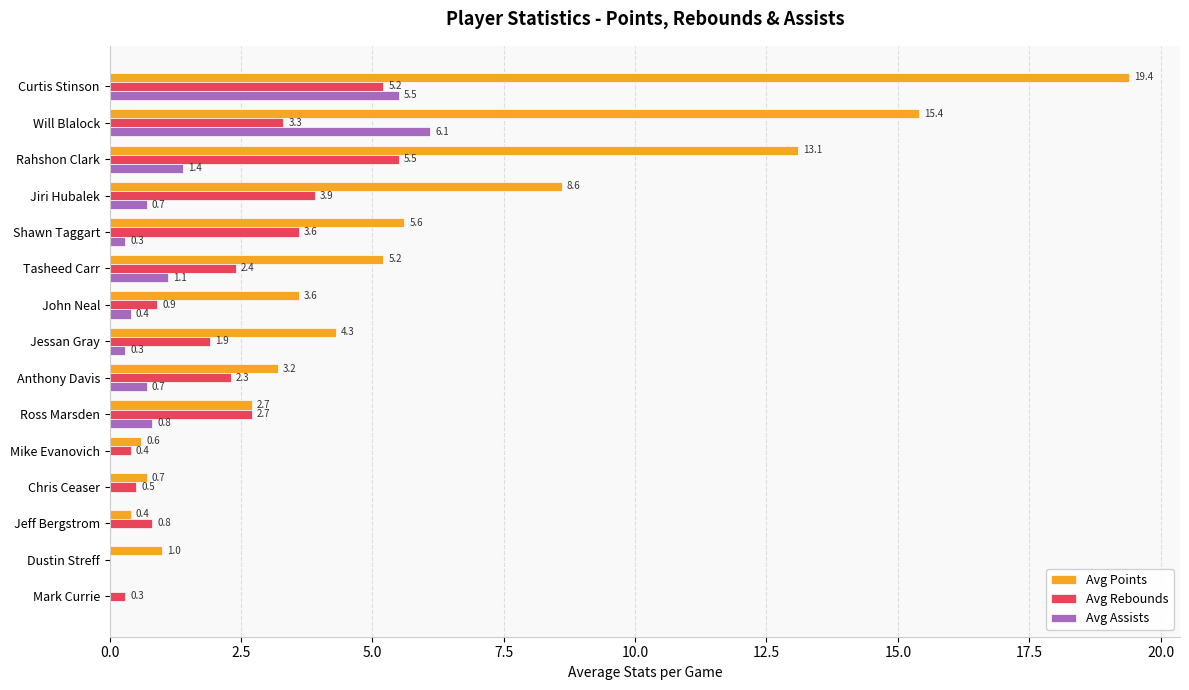

What is the sum of the Avg Points values at Curtis Stinson and Rahshon Clark?

32.5